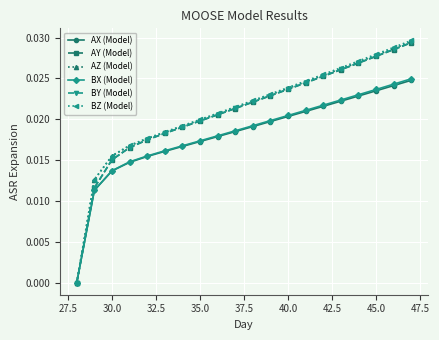

True or false: AY (Model) has more than 1 interior local peaks.

False